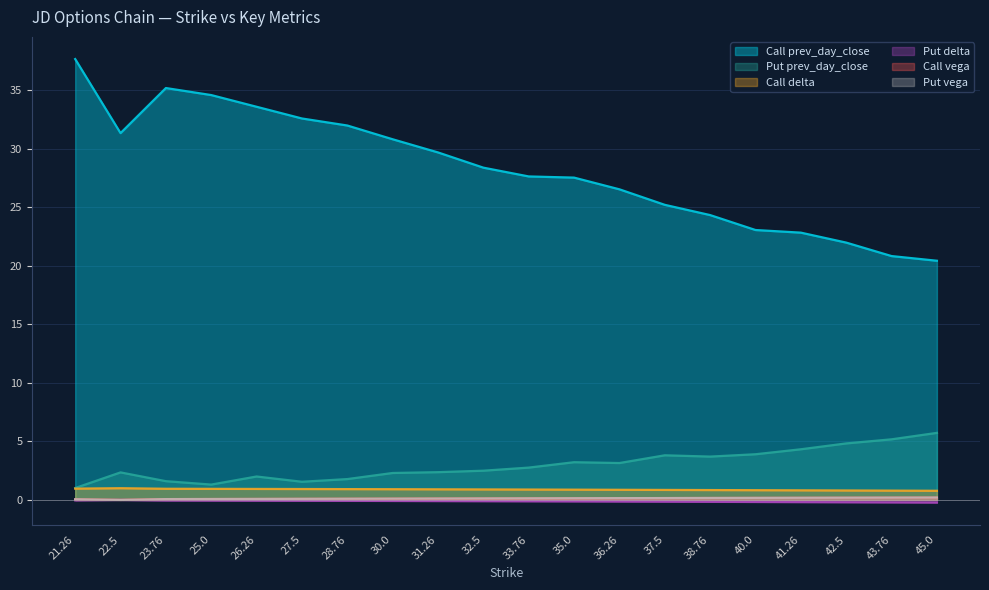

What is the label of the 10th point from the right?

33.76